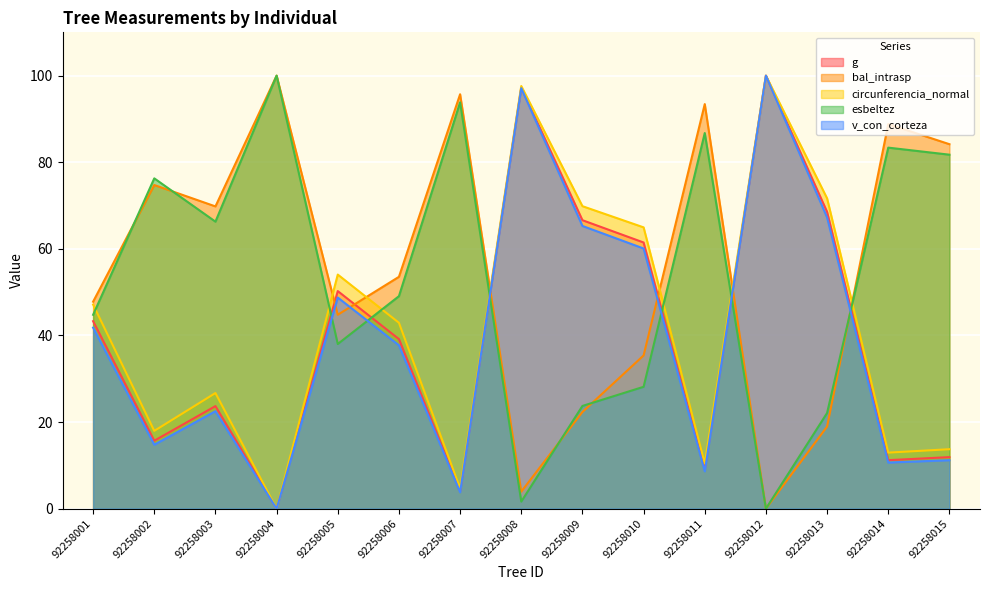

What is the maximum value for circunferencia_normal?

100.0